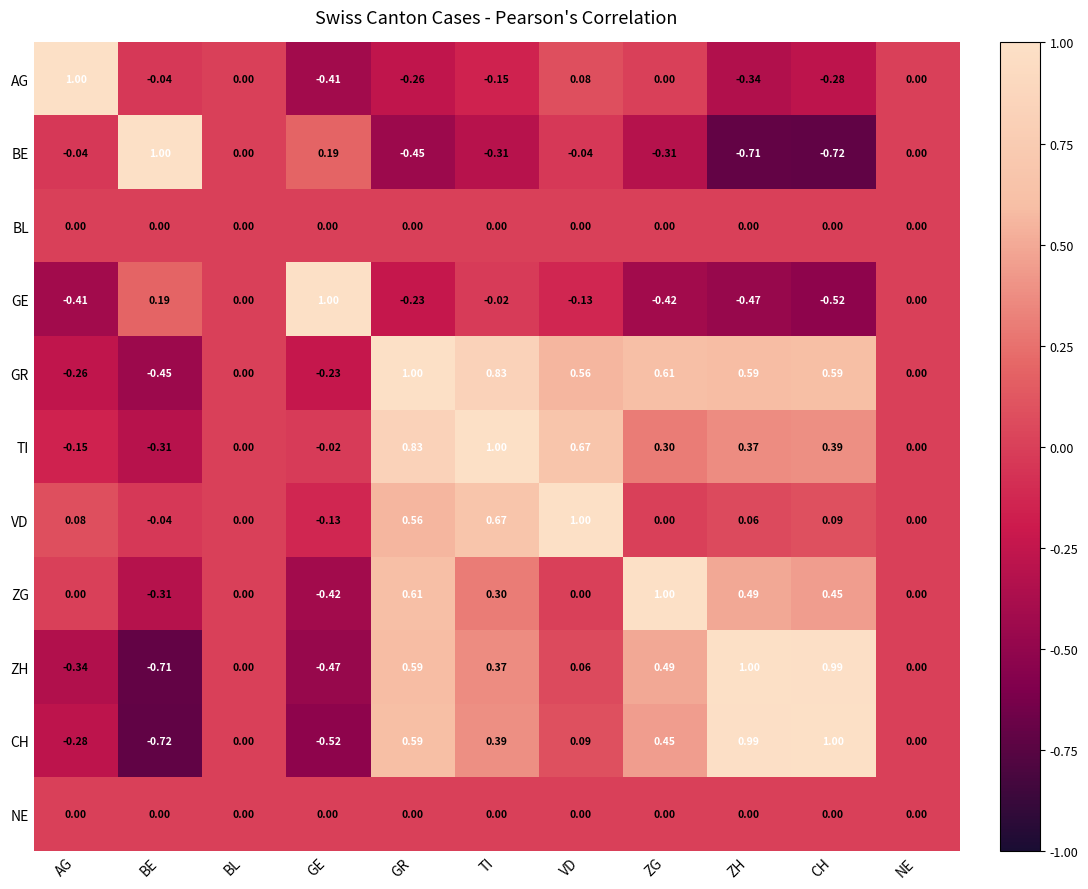

Which series has the largest total across all categories?

GR